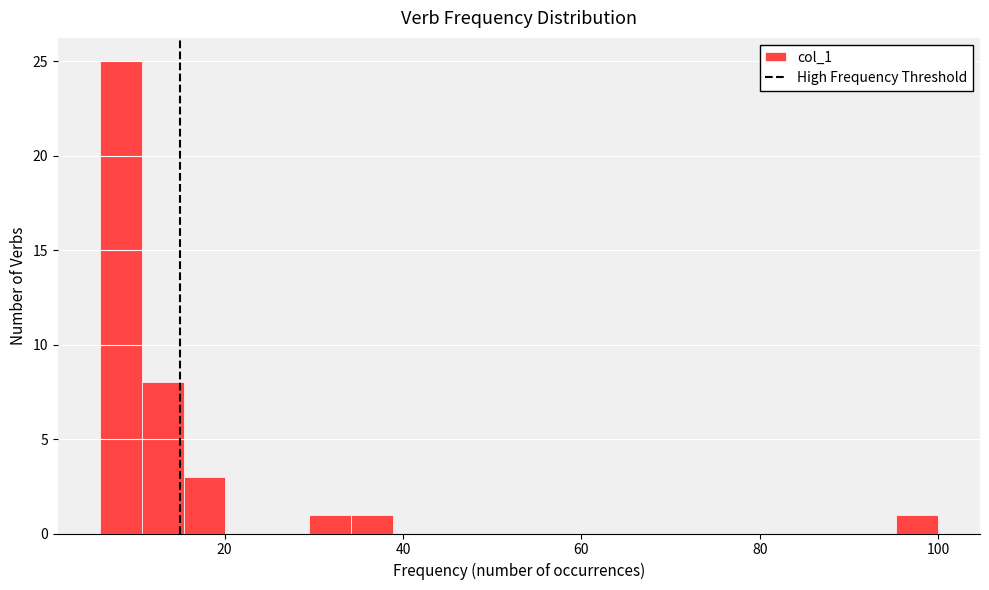

Read against the x-axis, roughly where is the centre of the tallest bar?

8